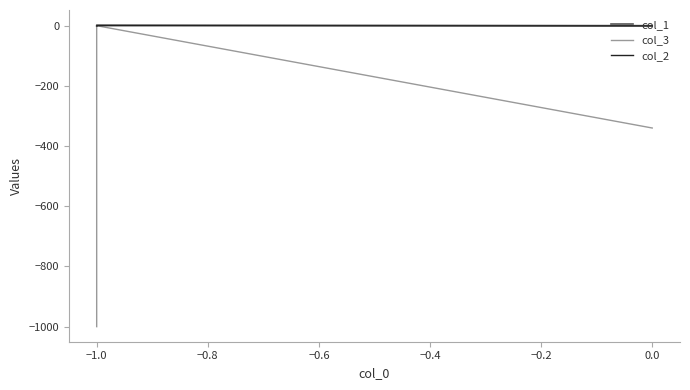

How many lines are shown in the chart?

3